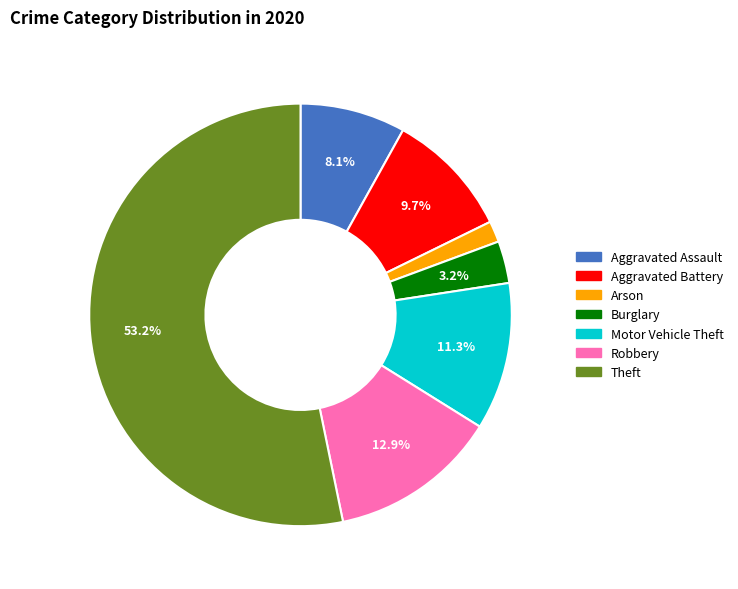

Does any single category account for the majority?

Yes